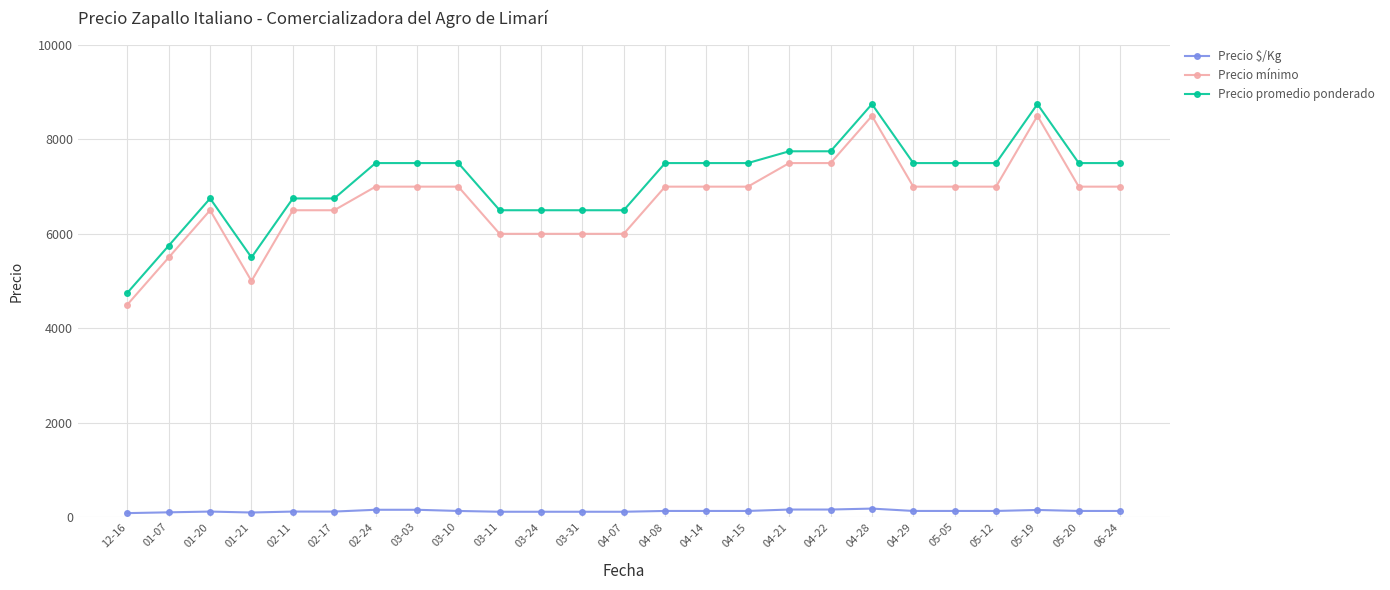

What is the label of the 17th point from the left?

04-21